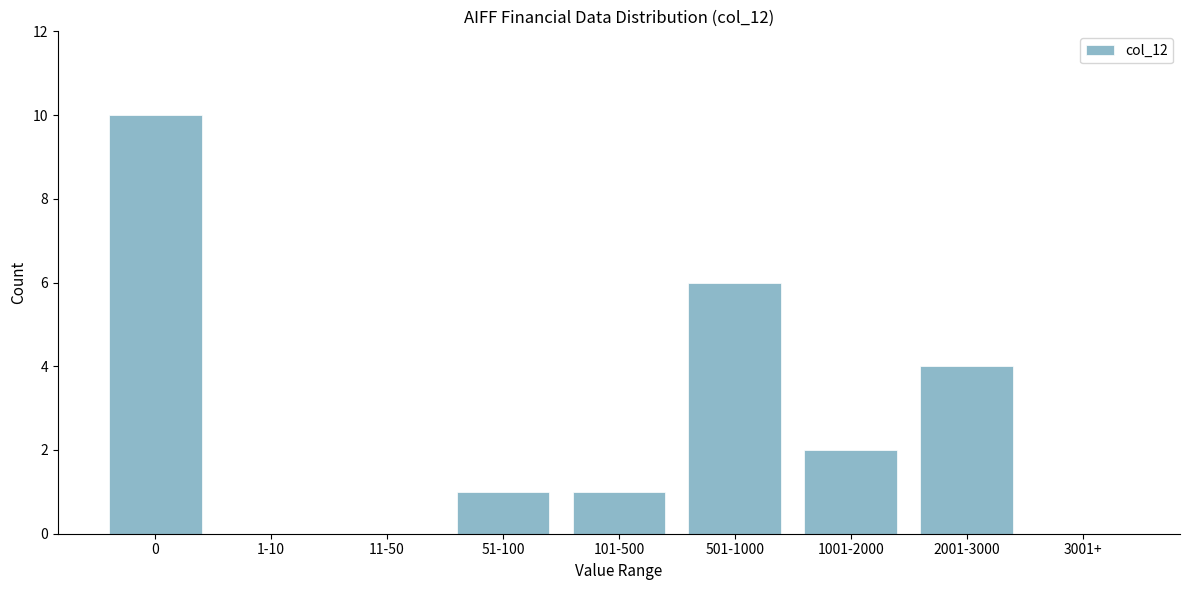

Reading left to right, list all the values displayed in this chart.

0=10	1-10=0	11-50=0	51-100=1	101-500=1	501-1000=6	1001-2000=2	2001-3000=4	3001+=0